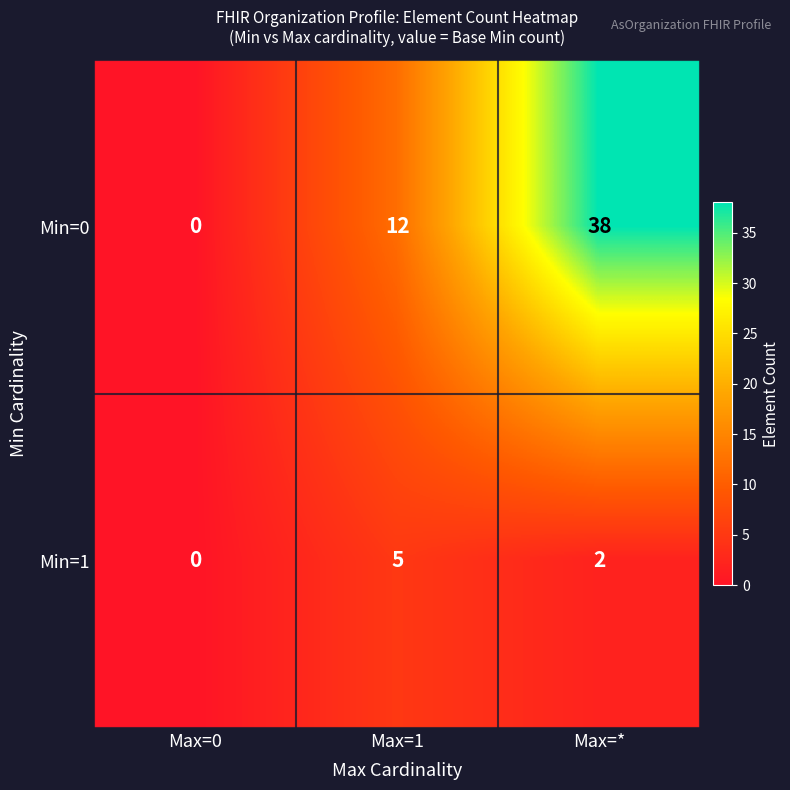

At which label is Min=1 closest to 2?

Max=*